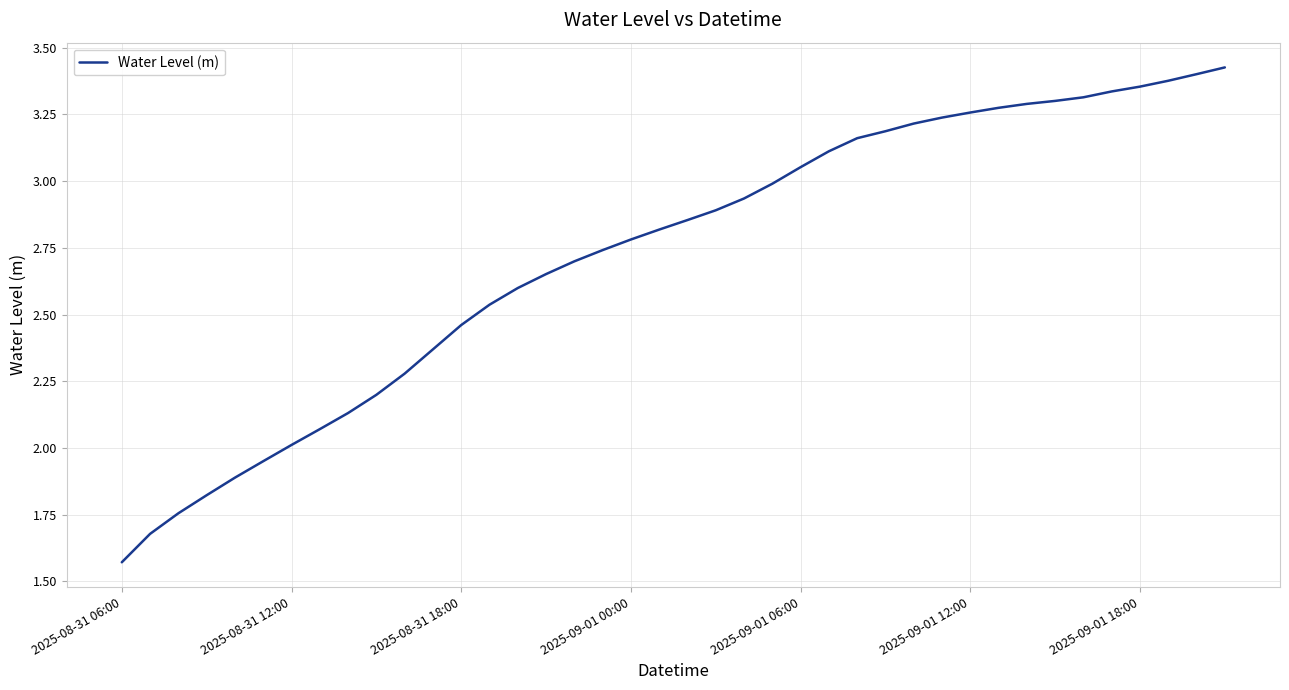

The value at 2025-08-31 06:00 is 0.4. True or false?

False